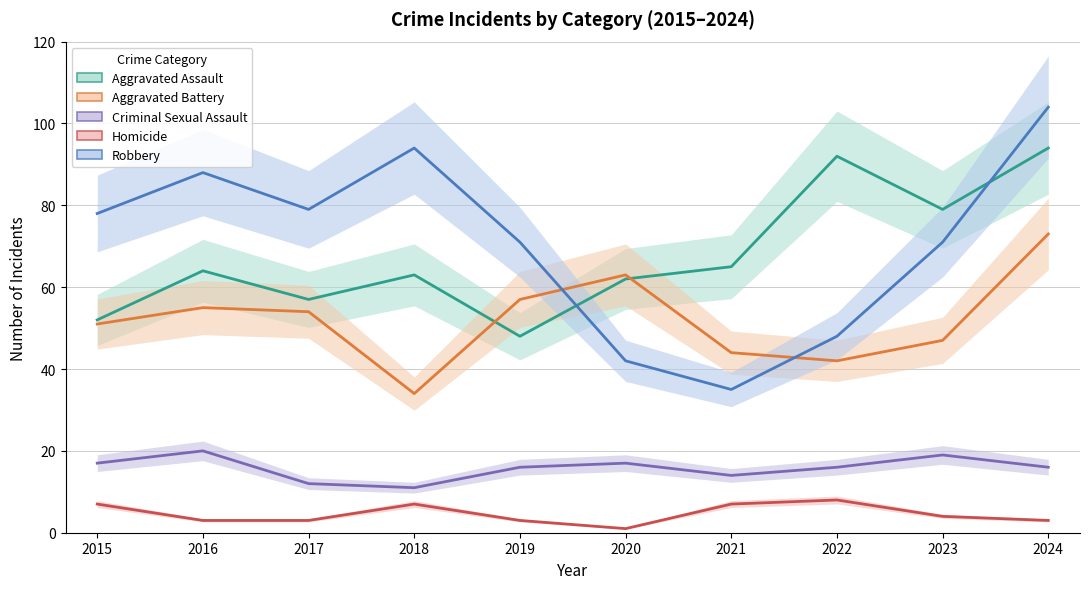

How many data points in Criminal Sexual Assault are above 16?

4